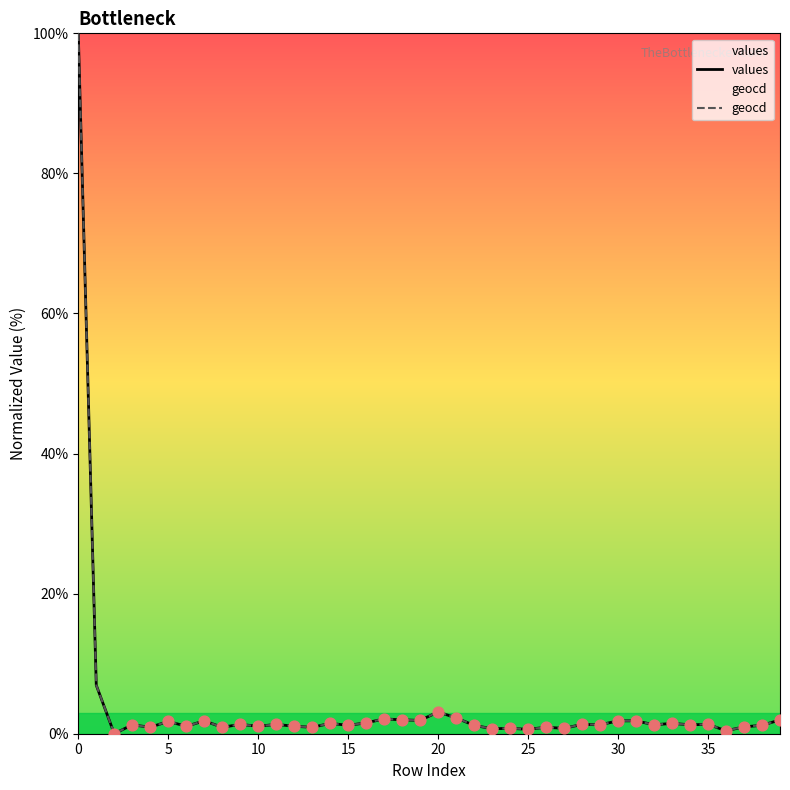

Which series reaches the maximum Y coordinate?

values